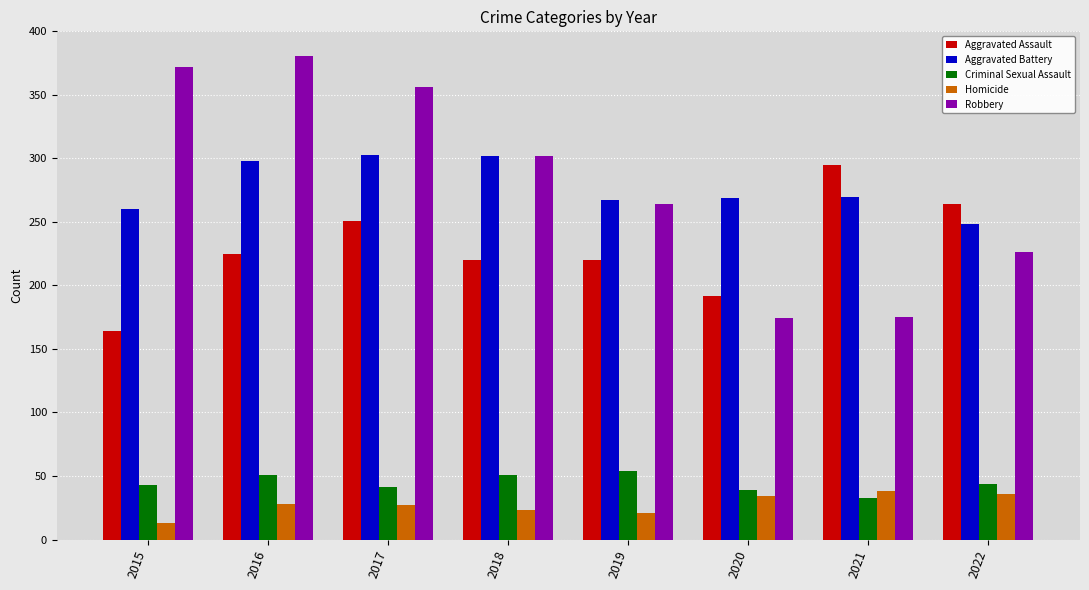

What is the maximum value for Homicide?

38